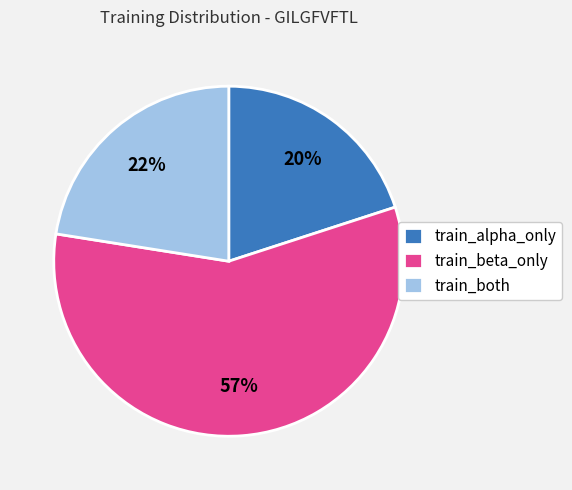

Is it true that train_alpha_only is 14% of the pie?

False